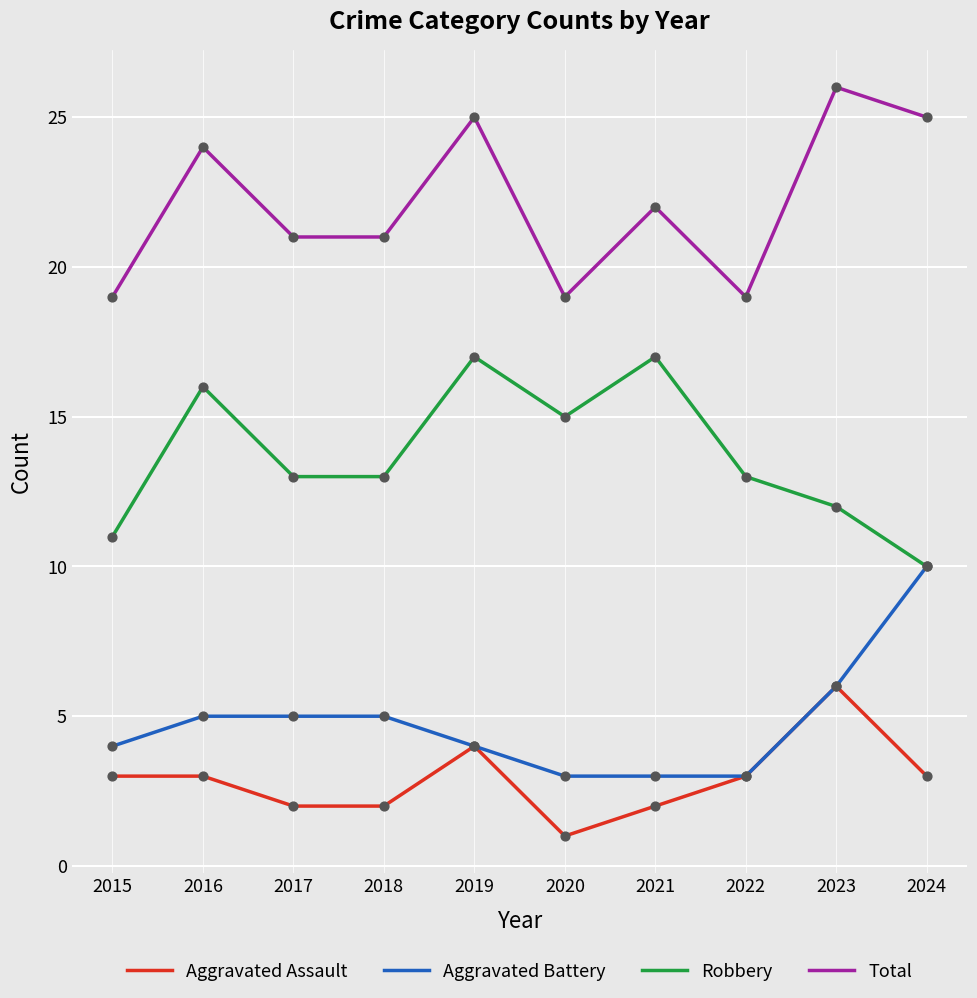

What is the total value across all series at 2015?

37